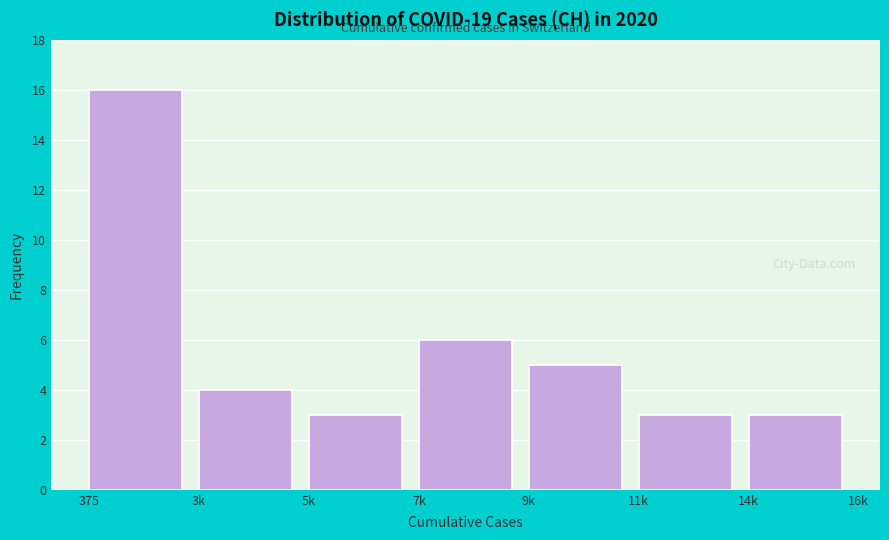

Reading right to left, transcribe all the data shown in this chart.

14k=3	11k=3	9k=5	7k=6	5k=3	3k=4	375=16